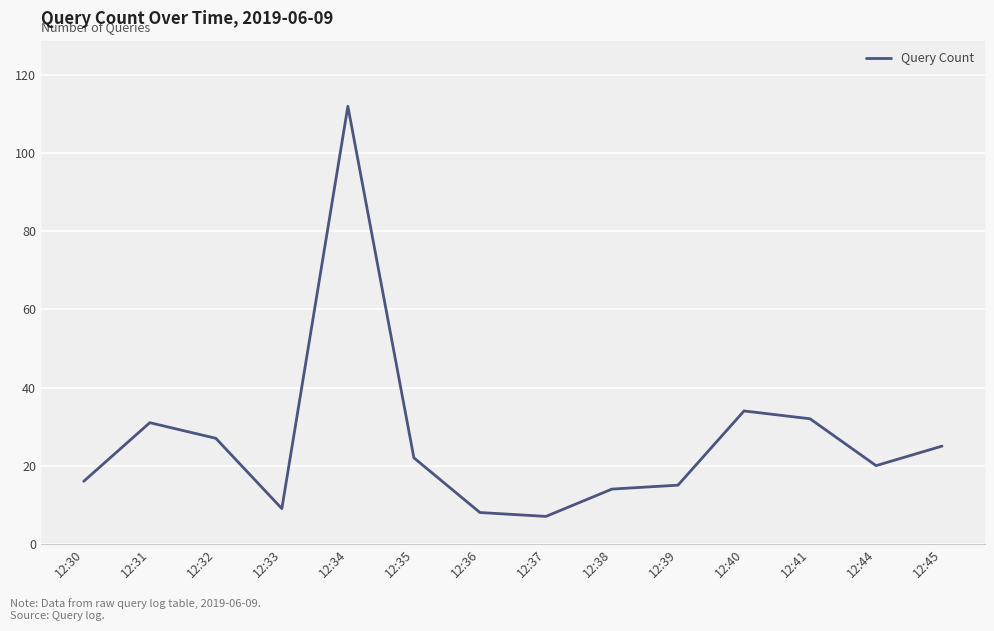

Where is the data nearest to the value 59?

12:40